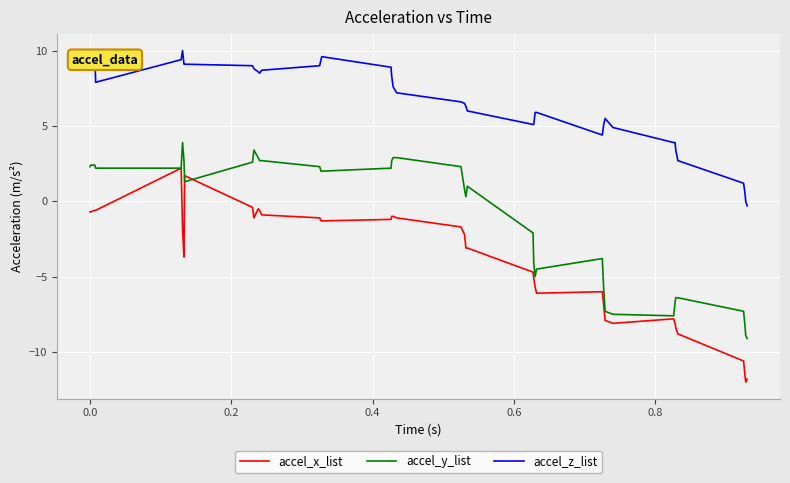

What is the maximum value shown in the chart?

10.0